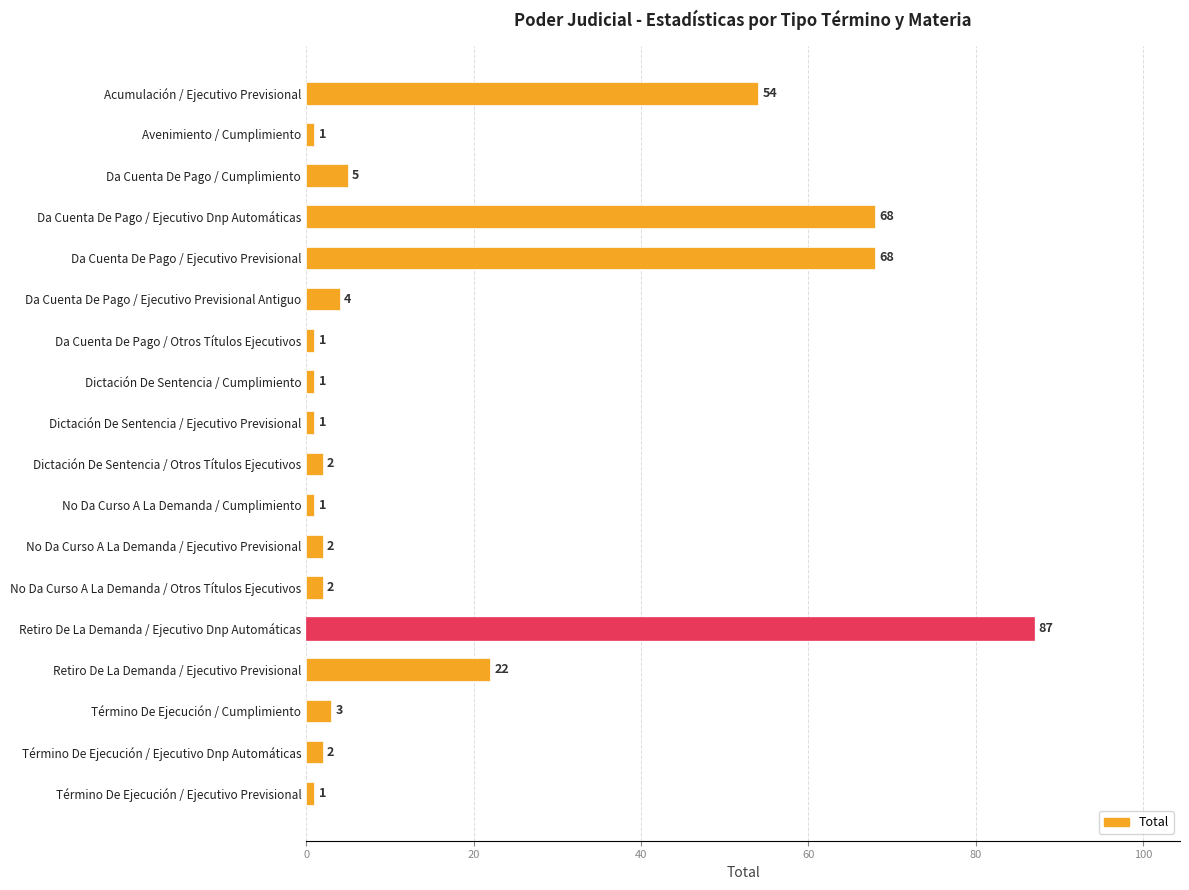

The value at Da Cuenta De Pago / Ejecutivo Previsional is 68. True or false?

True